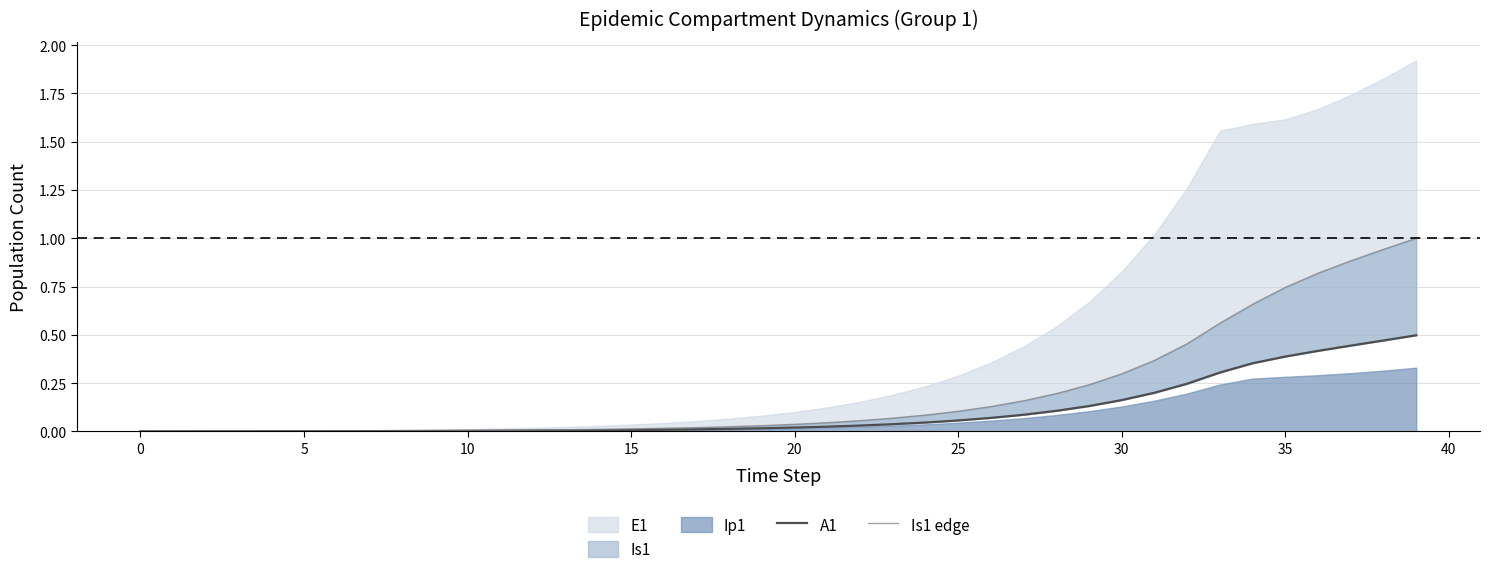

At which category does the chart reach its peak across all series?

39